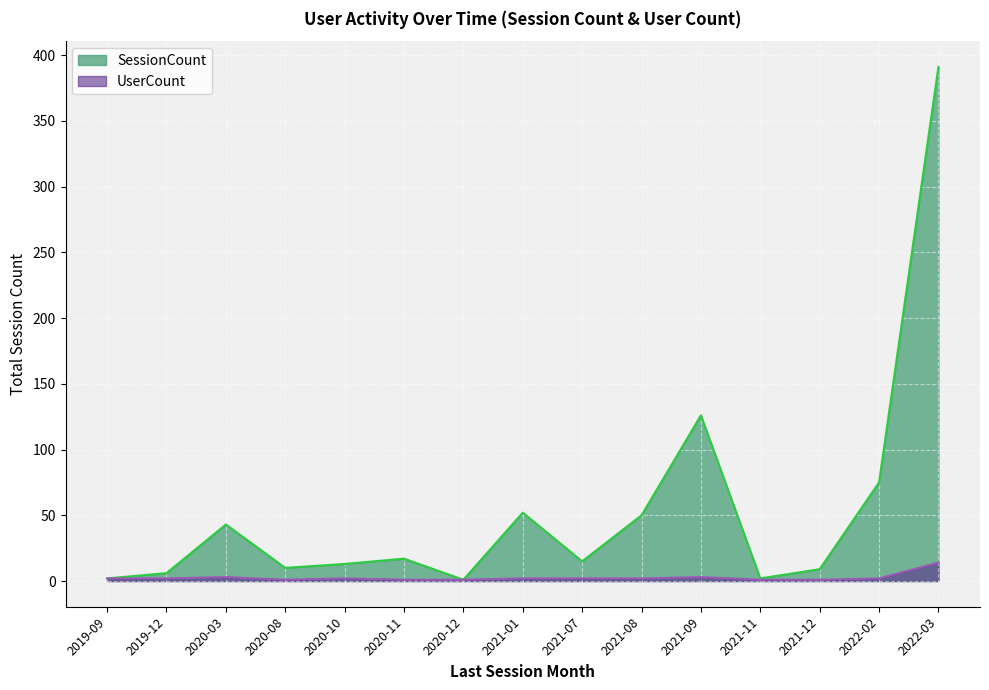

Is it true that SessionCount equals 16 at 2021-12?

False